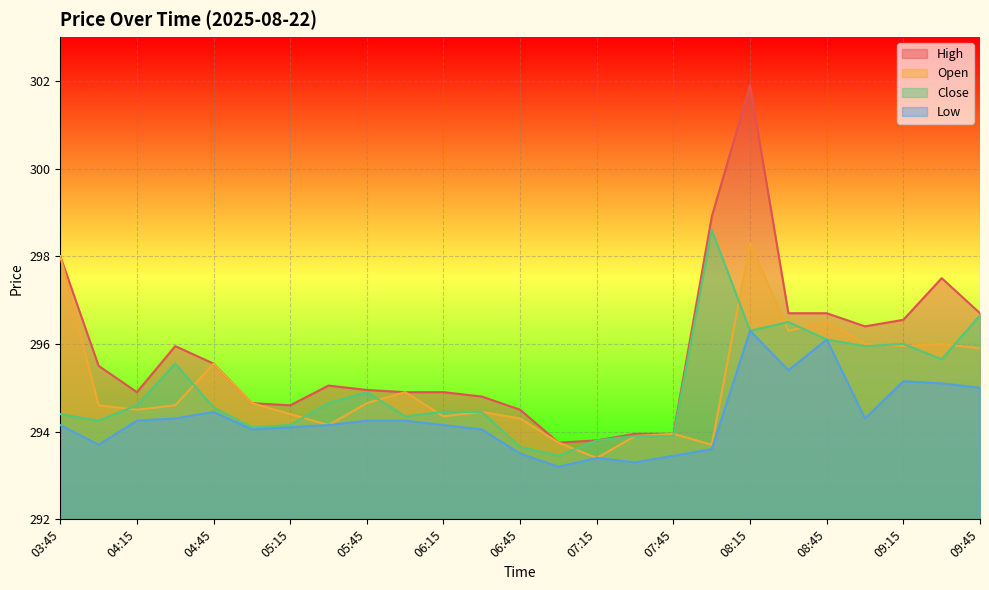

At how many categories does at least one series exceed 295?

13